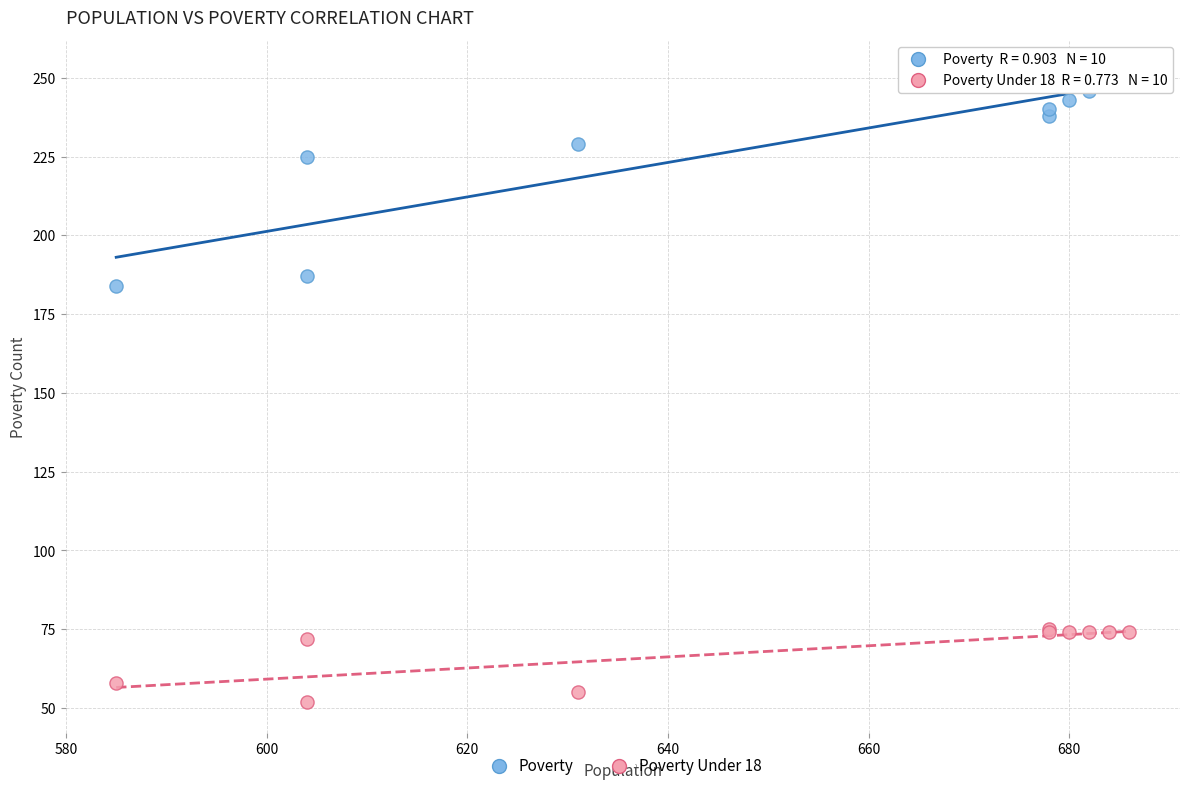

Which series reaches the maximum Y coordinate?

Poverty